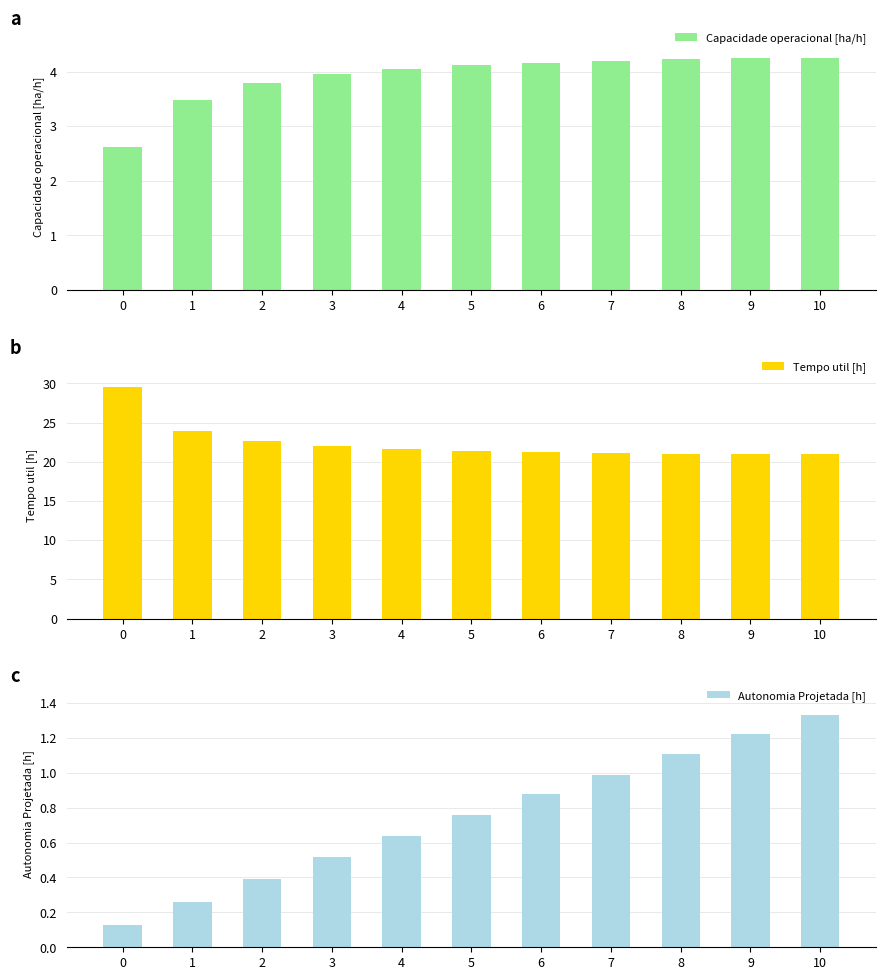

The Capacidade operacional [ha/h] series shows 6.4 at 10. True or false?

False